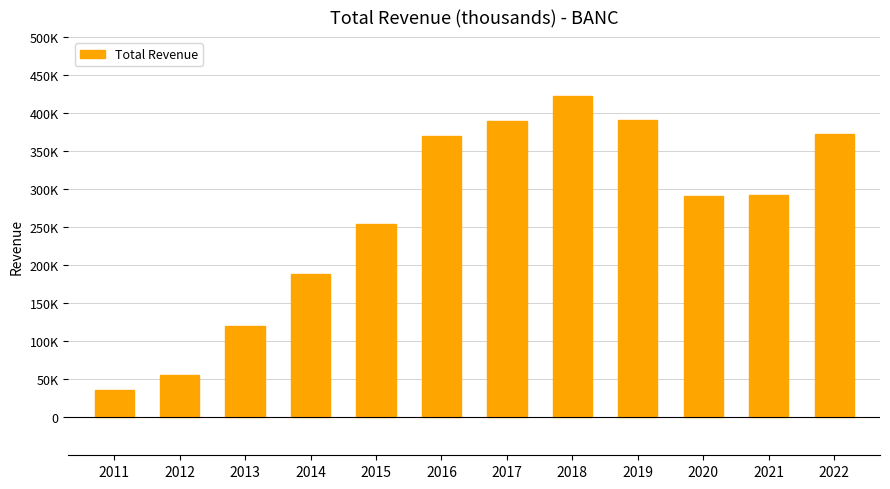

List the labels in order of value, smallest first.

2011, 2012, 2013, 2014, 2015, 2020, 2021, 2016, 2022, 2017, 2019, 2018